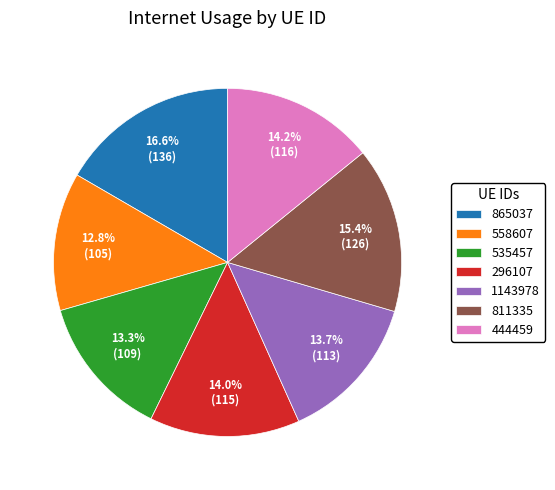

To the nearest percent, what is the difference between the largest and smallest slice percentages?

4%